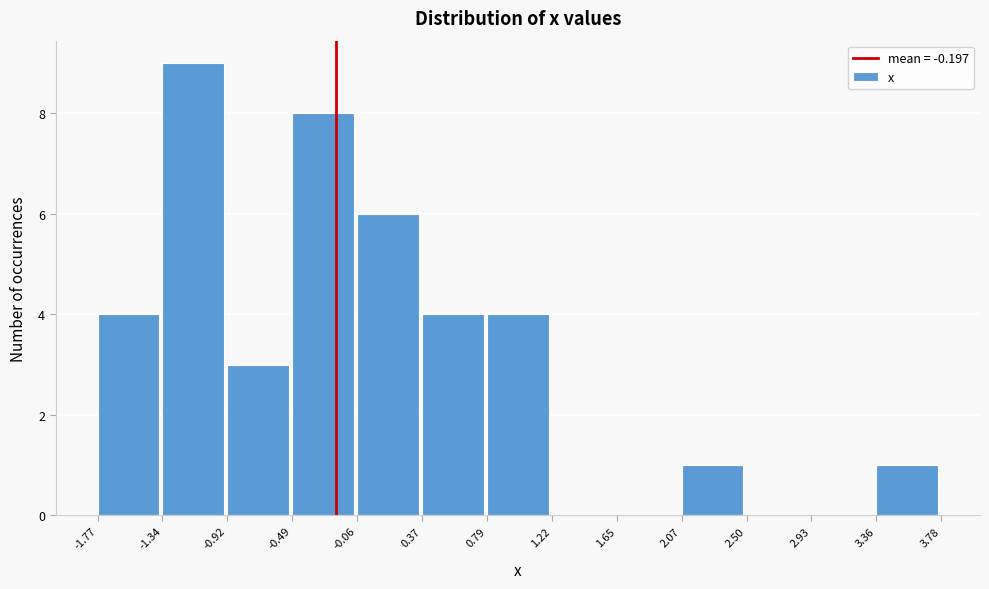

Reading left to right, transcribe this chart: for each bar, give the range it covers on the x-axis and its height. The values are not printed on the chart, so give them approximately, as read against the axis.

-1.77 to -1.34: 4
-1.34 to -0.92: 9
-0.92 to -0.49: 3
-0.49 to -0.06: 8
-0.06 to 0.37: 6
0.37 to 0.79: 4
0.79 to 1.22: 4
1.22 to 1.65: 0
1.65 to 2.07: 0
2.07 to 2.50: 1
2.50 to 2.93: 0
2.93 to 3.36: 0
3.36 to 3.78: 1